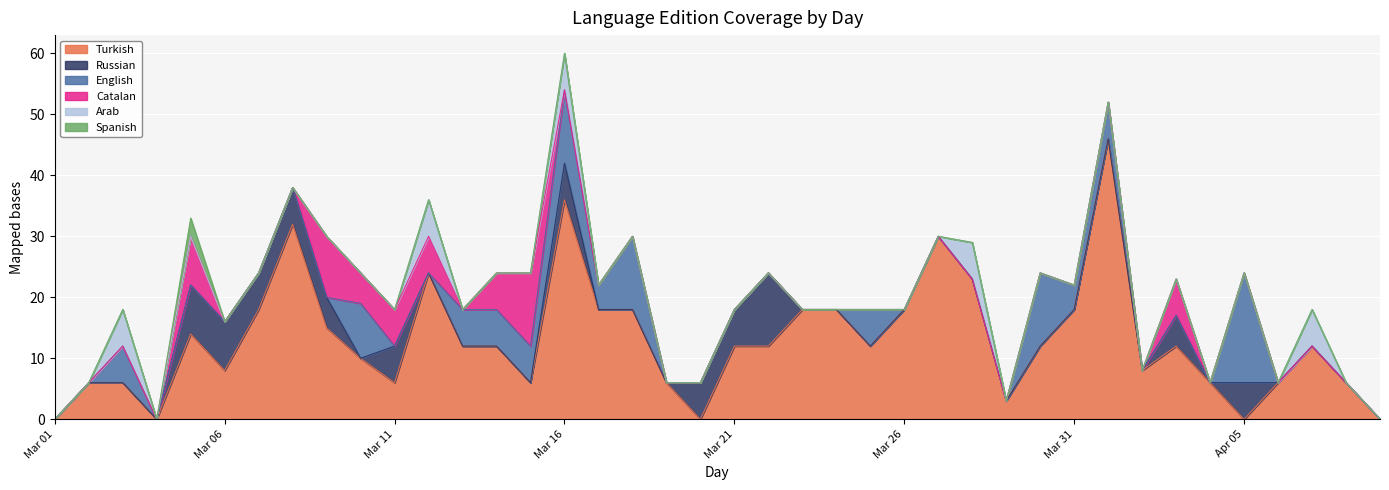

What is the average value of the Turkish series?

13